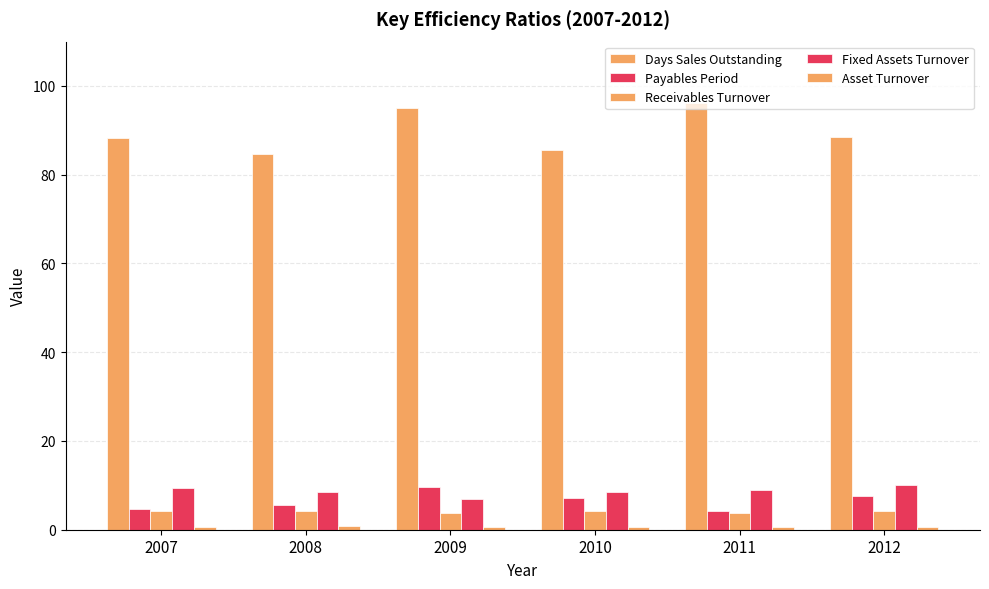

How many categories are shown in the chart?

6